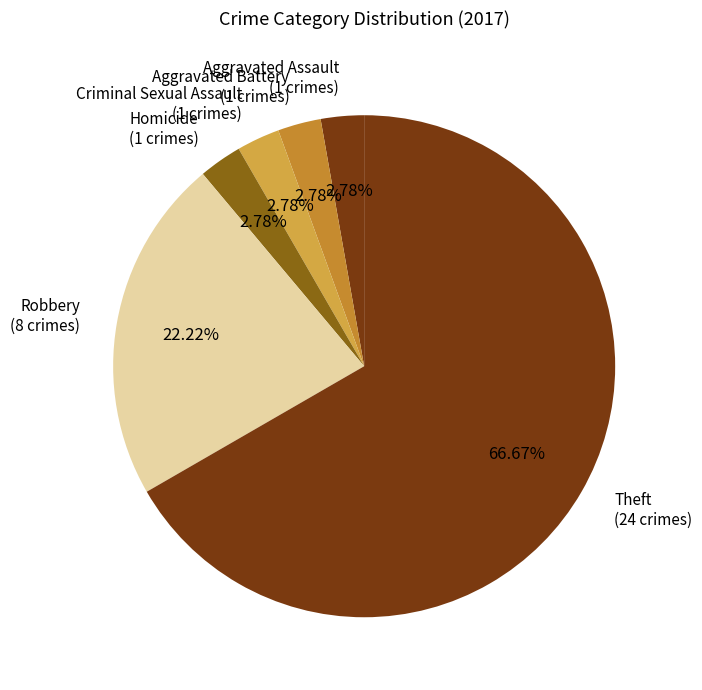

What percentage is NOT represented by Criminal Sexual Assault?

97.2%